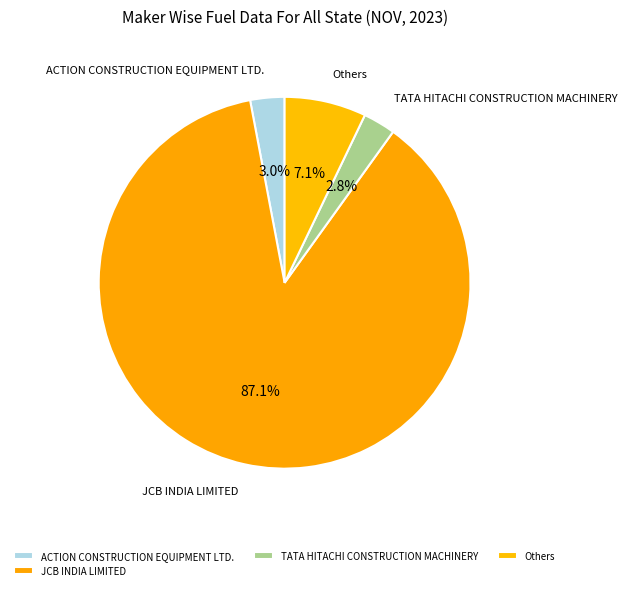

Combined, do ACTION CONSTRUCTION EQUIPMENT LTD. and JCB INDIA LIMITED account for over 50%?

Yes